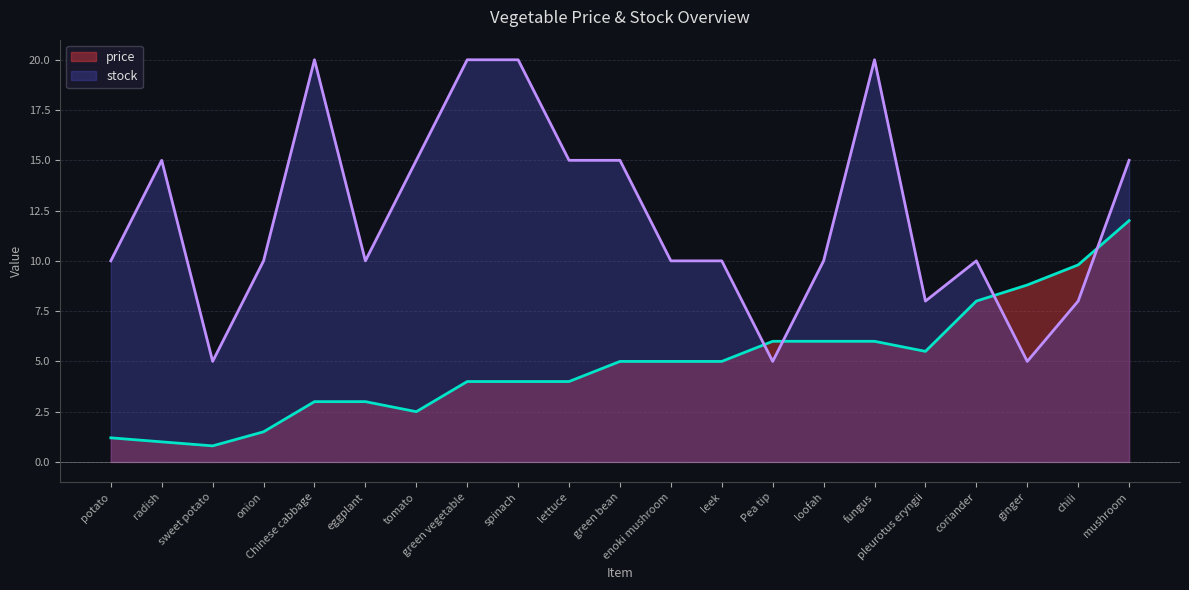

At how many categories does at least one series exceed 16?

4